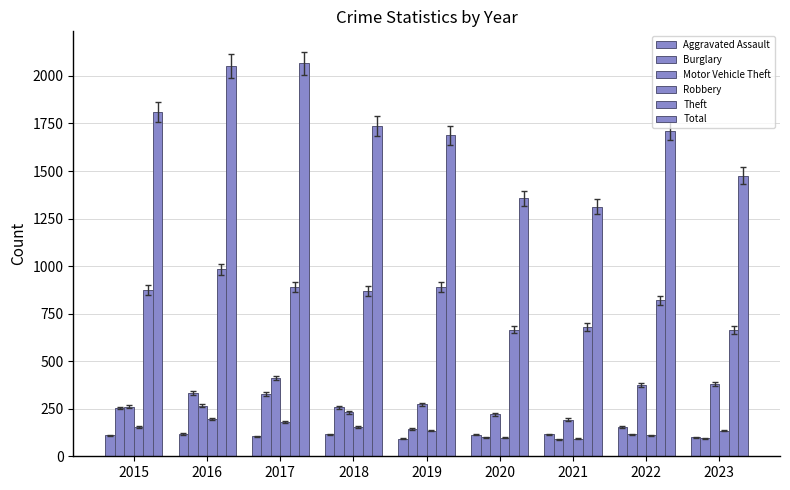

What is the value of the Robbery bar at the 5th from the left?

135